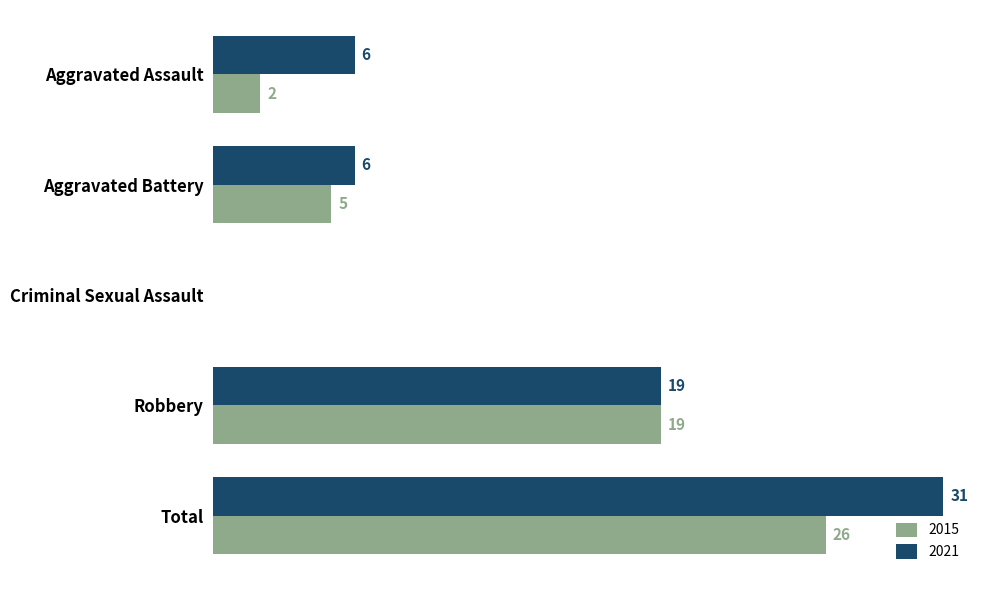

At which category is the sum across all series the highest?

Total